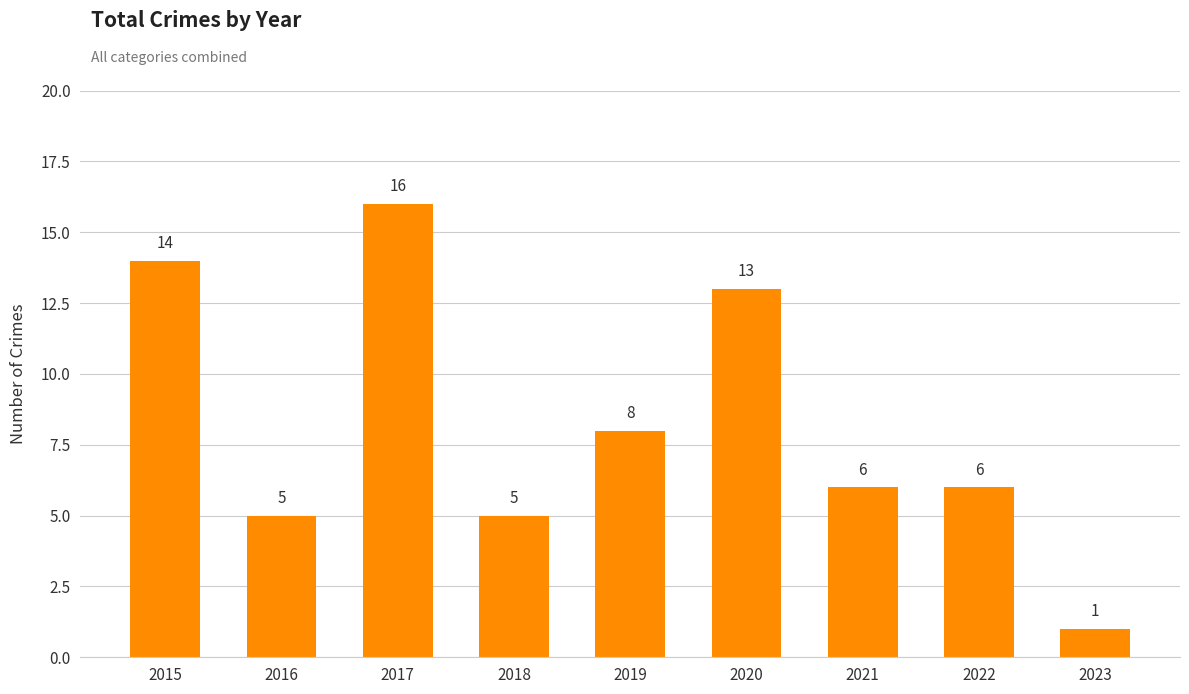

What is the approximate value at 2018, to the nearest 5?

5